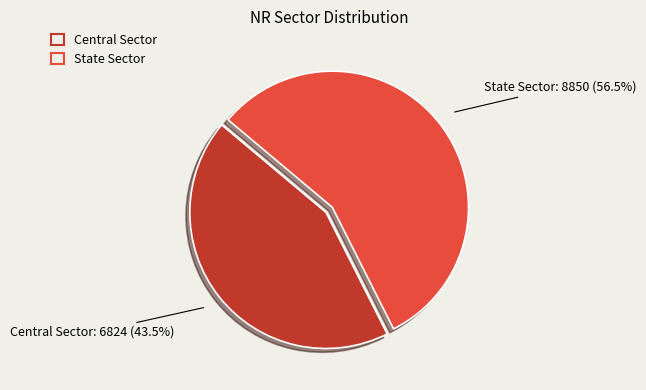

Count the number of slices in the pie.

2